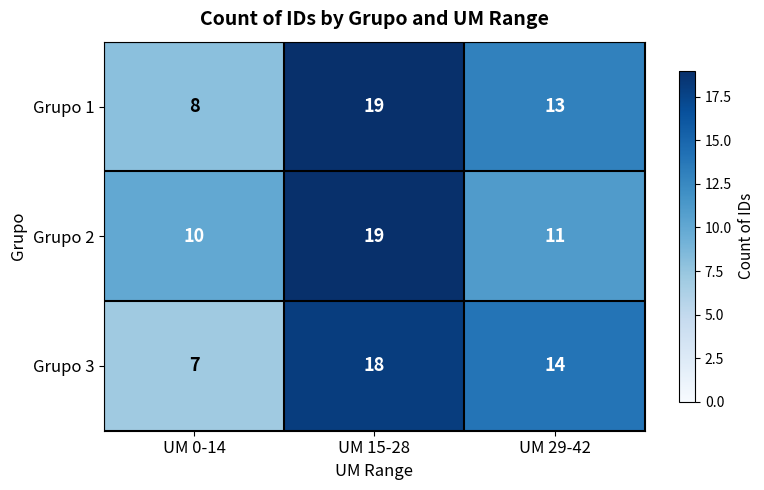

At how many categories does at least one series exceed 12?

2